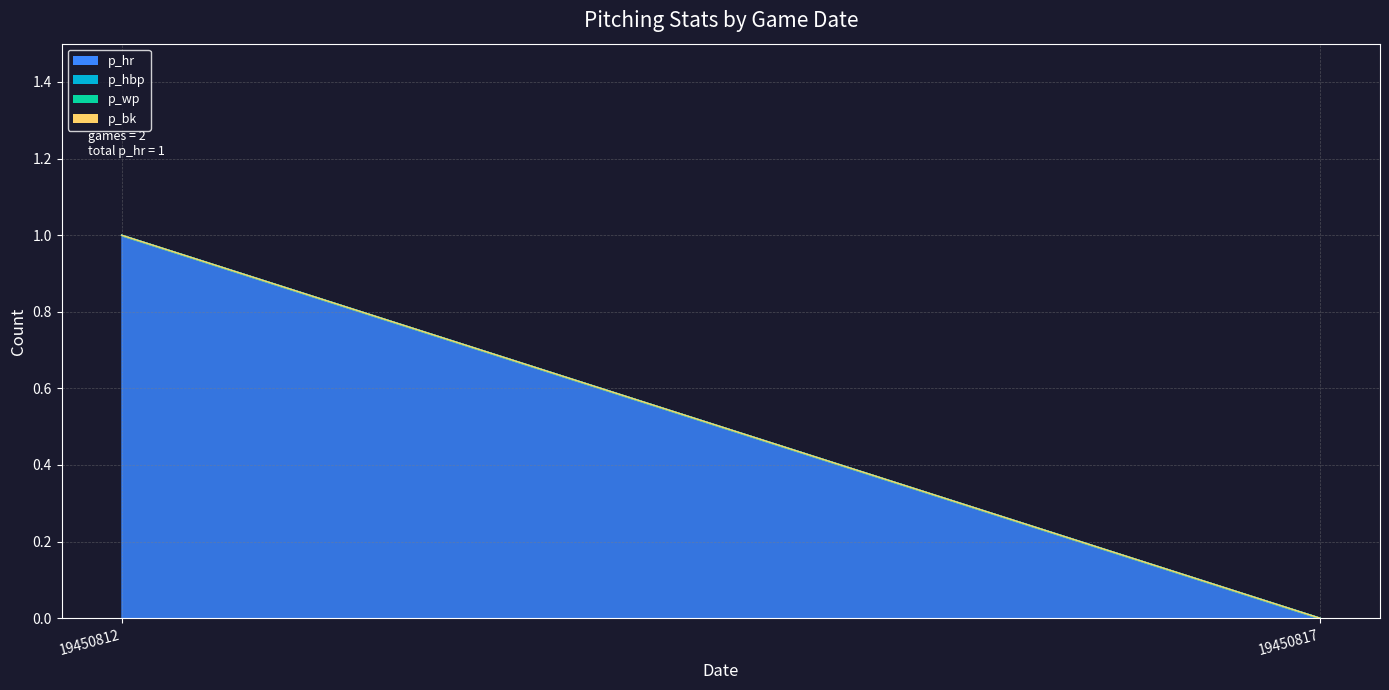

Which series has the largest range (max minus min)?

p_hr